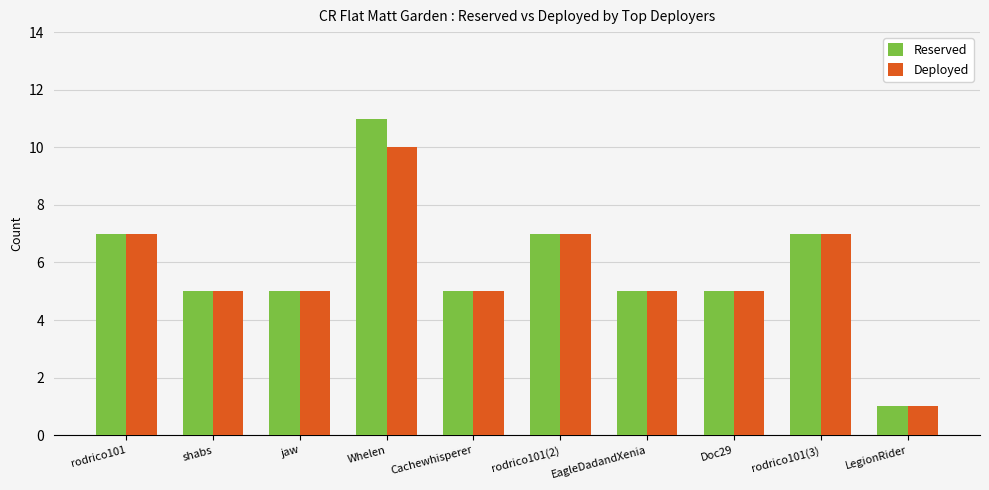

How many series are shown in this chart?

2